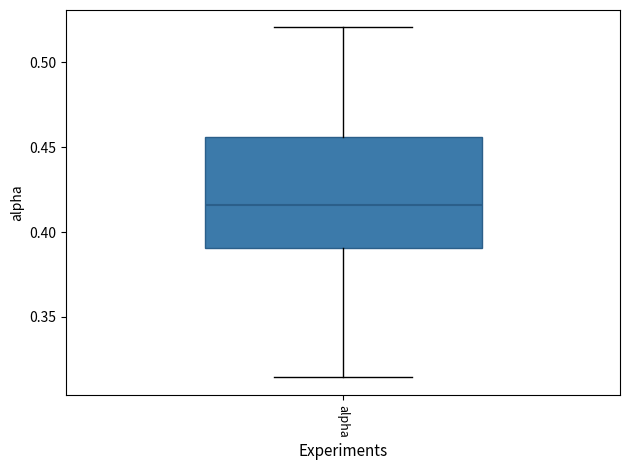

Transcribe this box plot: give where the median line is, the range the box spans, and where the two whiskers end, as read against the y-axis. The values are not printed on the chart, so give them approximately, as read against the axis.

median 0.415, box 0.390 to 0.455, whiskers 0.315 to 0.520